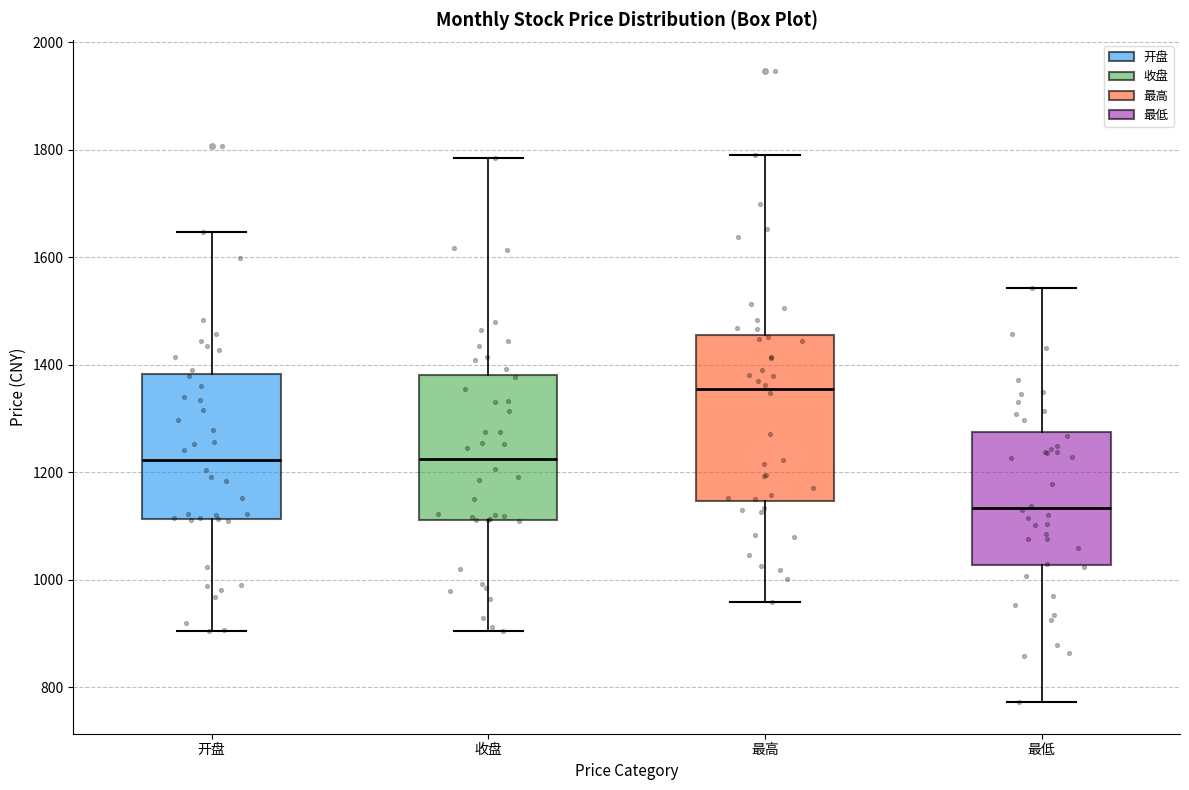

Comparing the boxes themselves (not the whiskers), which one is the tallest?

最高